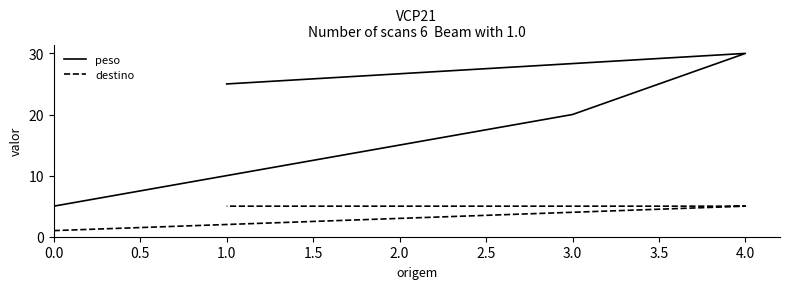

Is it true that destino equals 9 at 4.0?

False